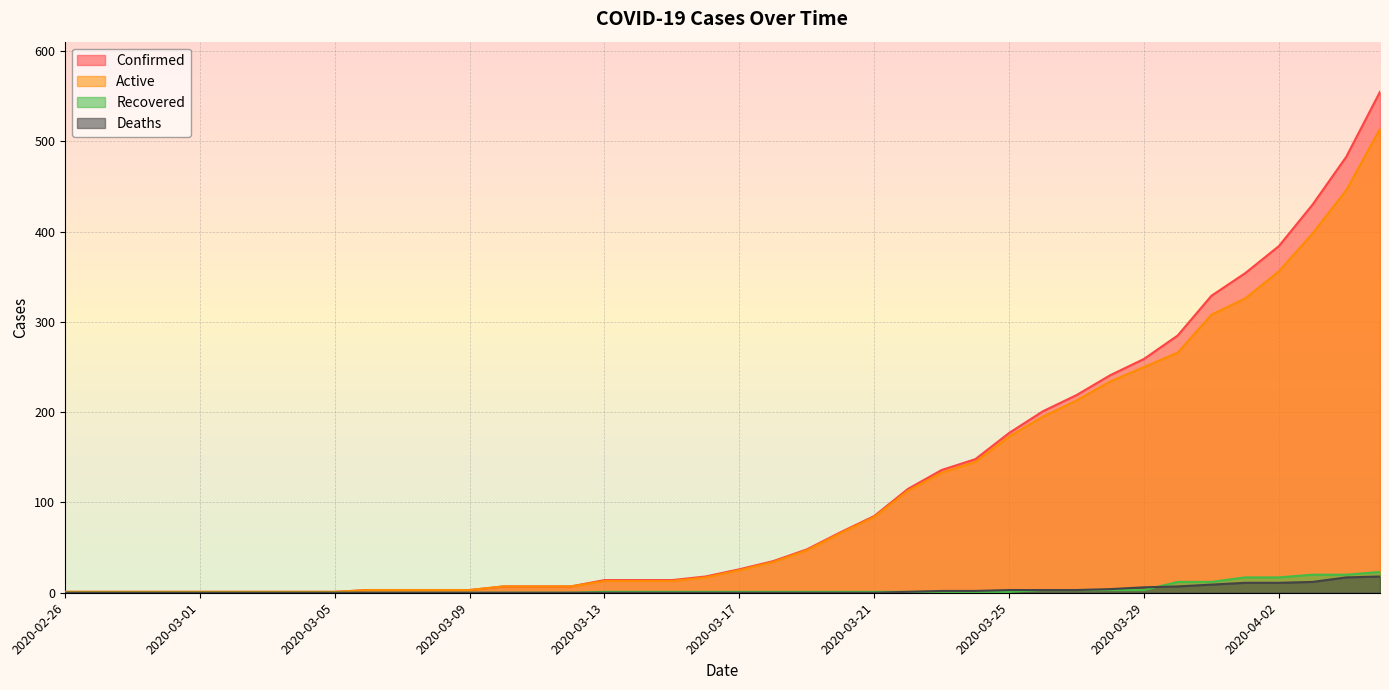

Where is active nearest to the value 257?

2020-03-29